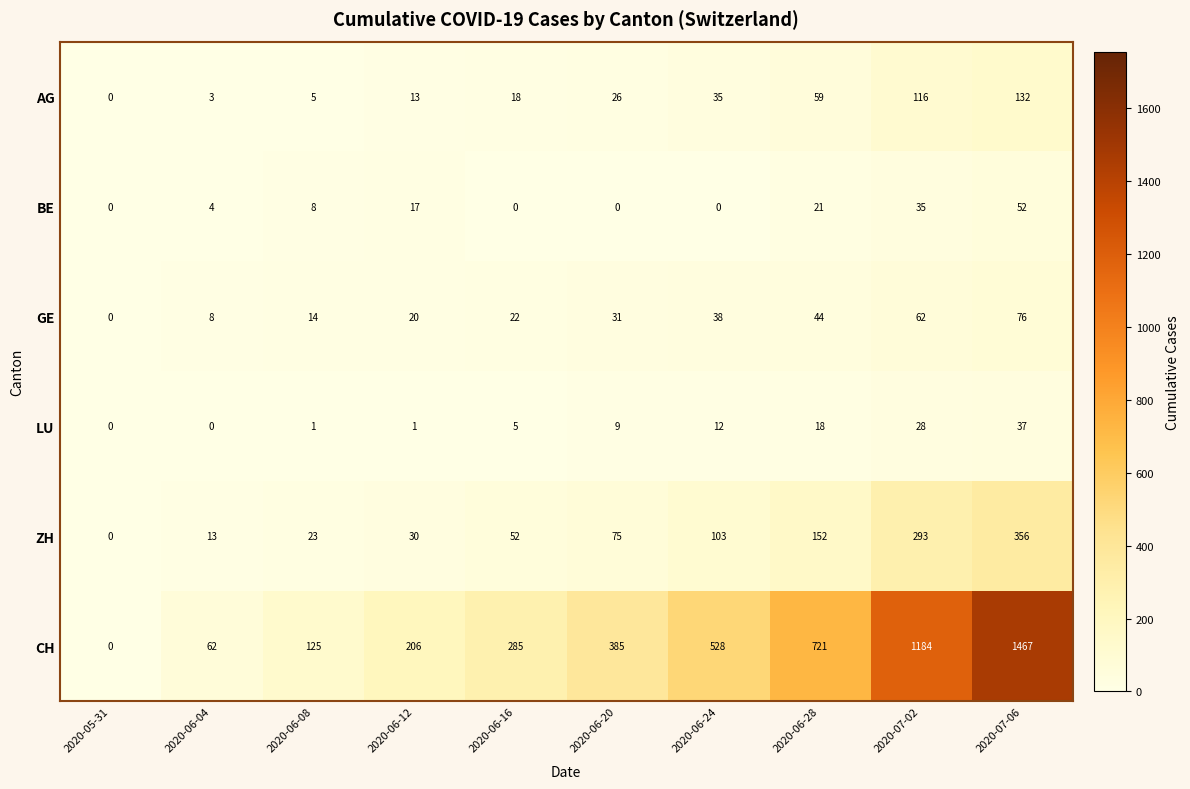

Rank the series at 2020-06-28 from highest to lowest value.

CH, ZH, AG, GE, BE, LU